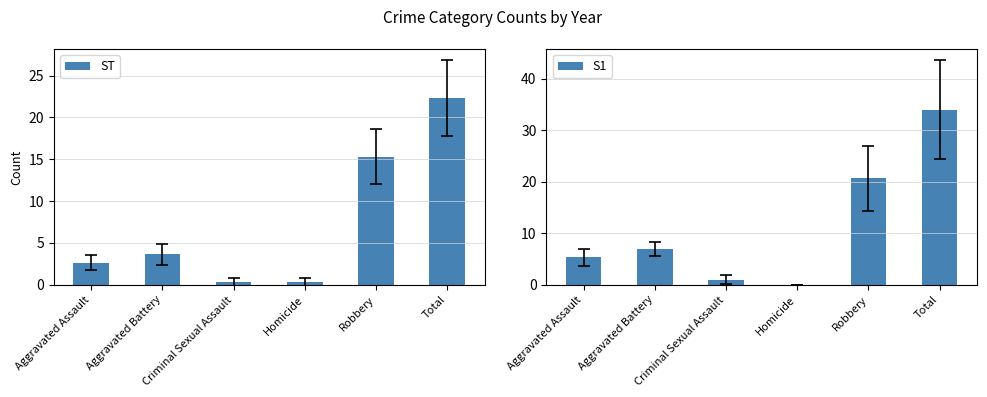

The S1 series shows 5.3 at Aggravated Assault. True or false?

True